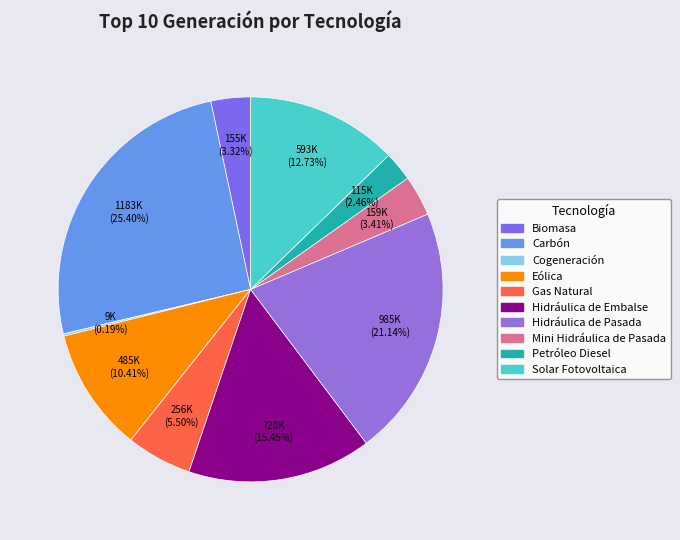

What percentage do Hidráulica de Pasada and Eólica together represent?

31.5%